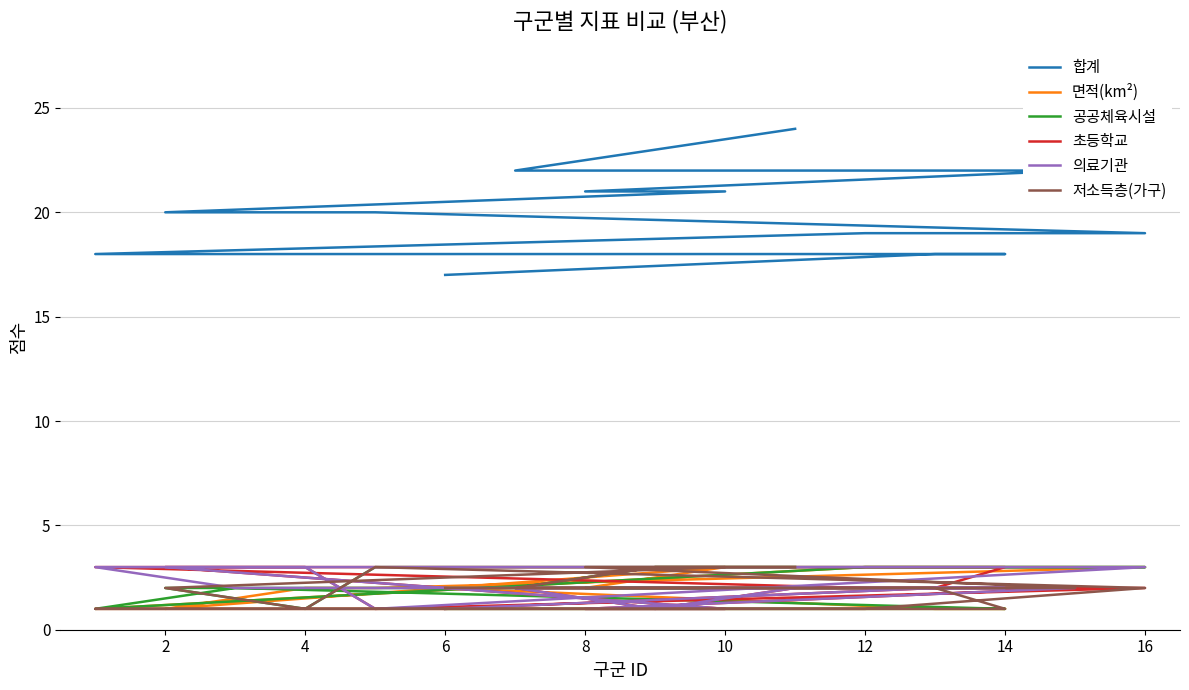

How many data points does each series have?

16